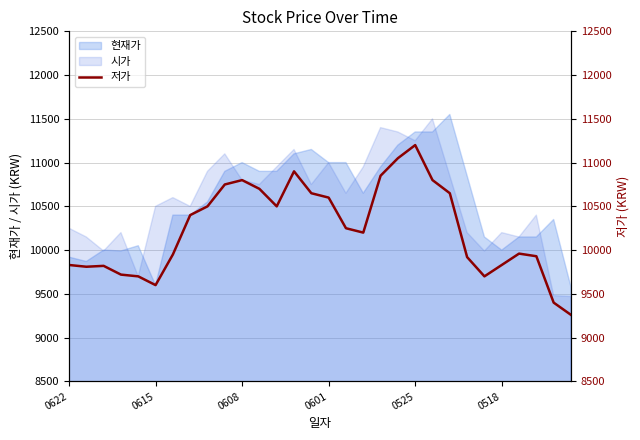

Read the value at 6, to the nearest 50.

9950